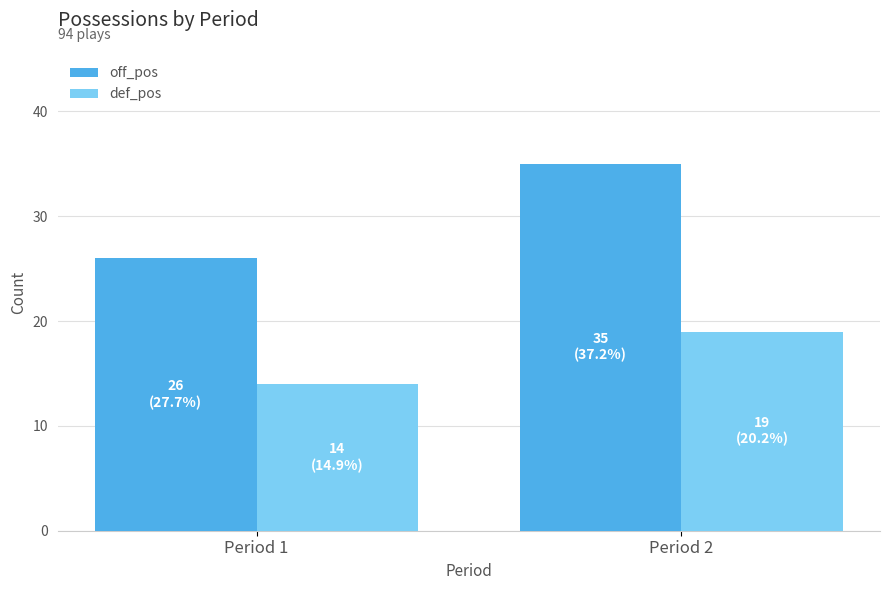

Between Period 1 and Period 2, which series saw the biggest shift?

off_pos